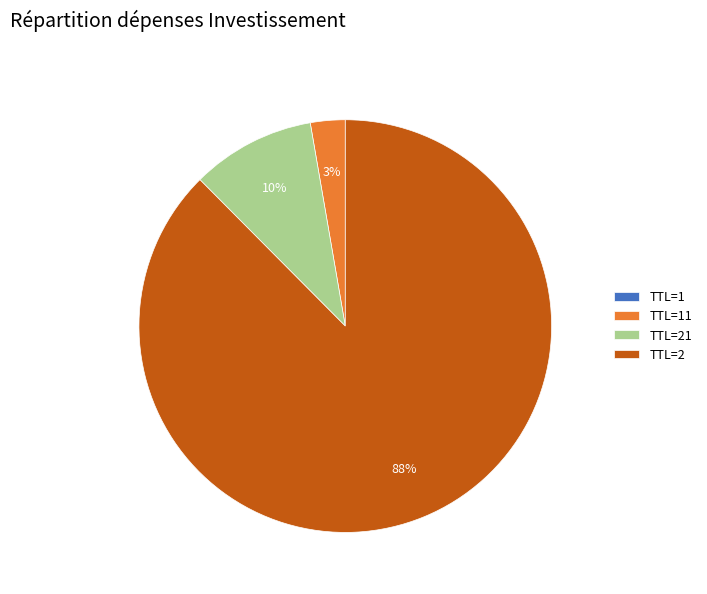

Which category has the biggest portion of the pie?

TTL=2